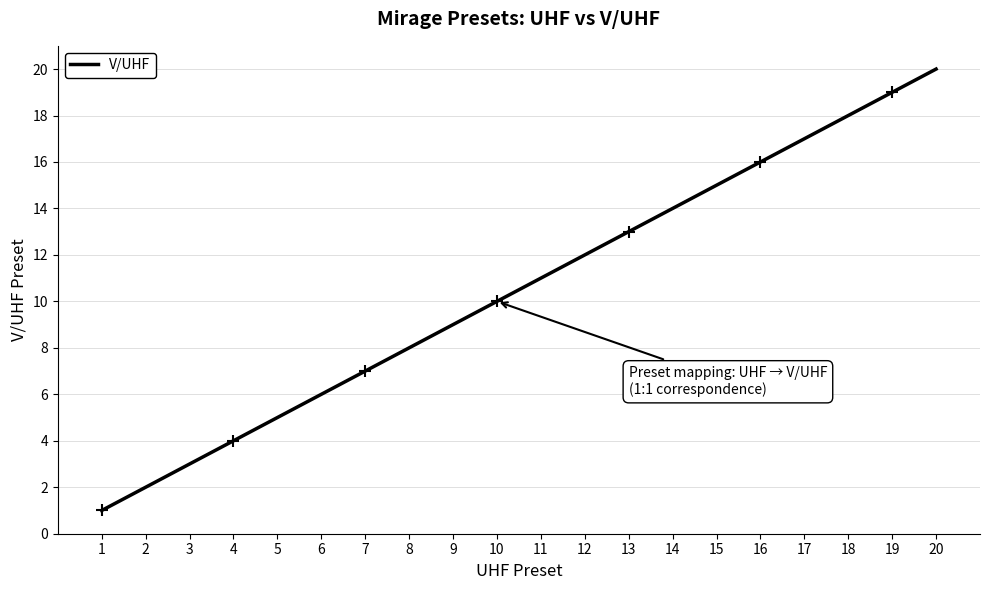

What is the ratio of the value at 15 to the value at 6?

2.5